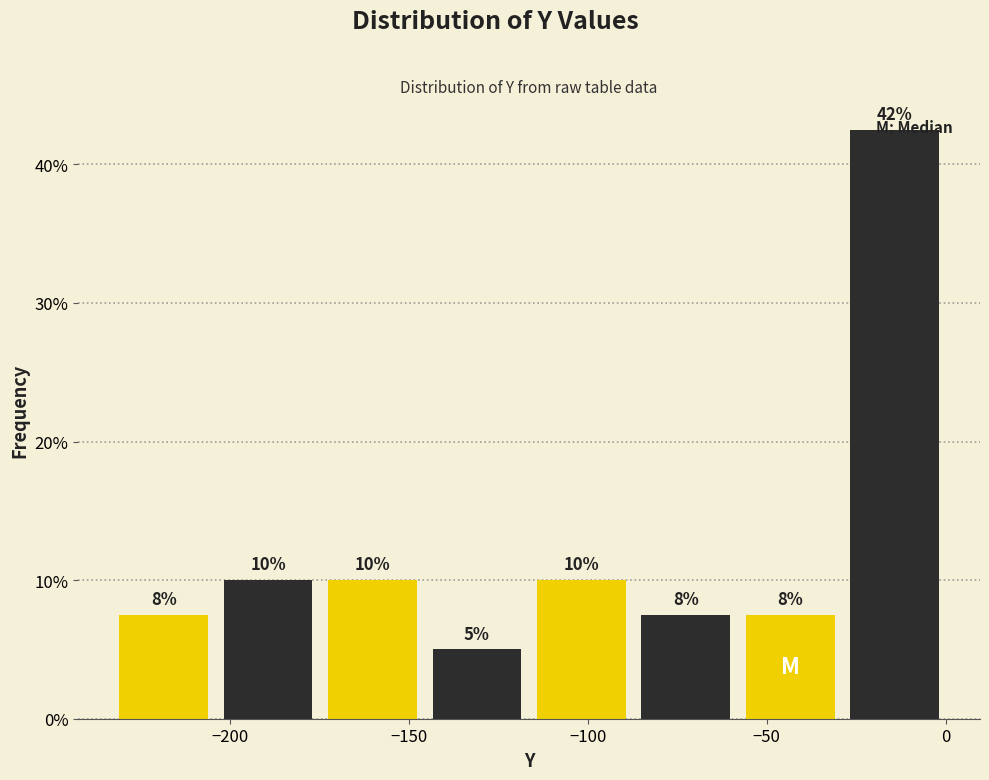

Over which range of the x-axis is the bar tallest?

-30 to 0